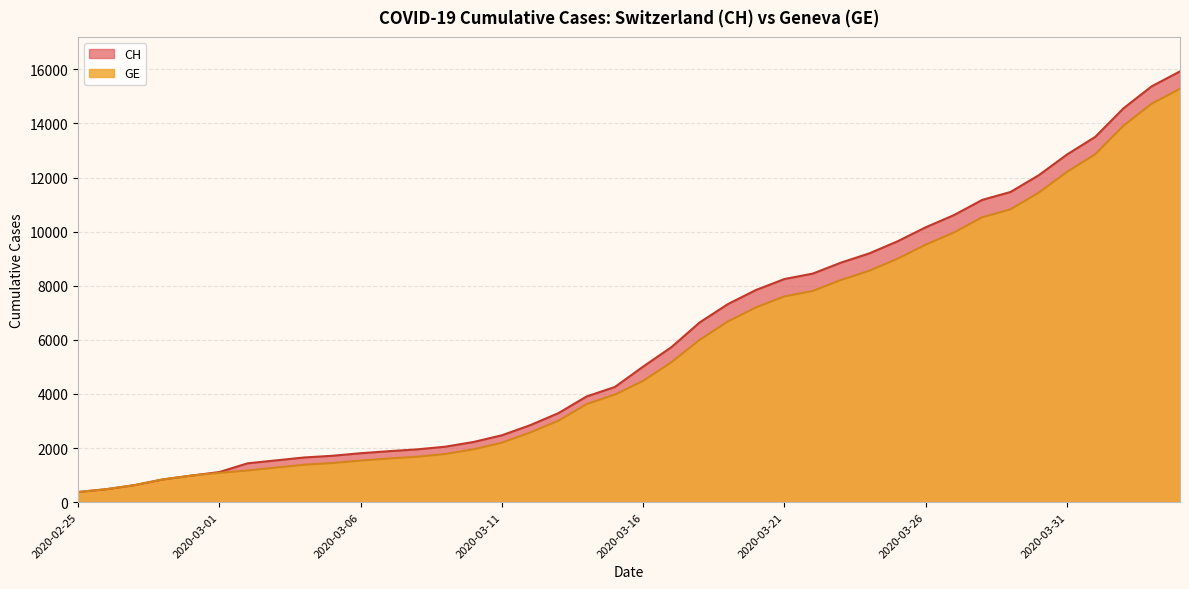

What is the average value of the GE series?

5641